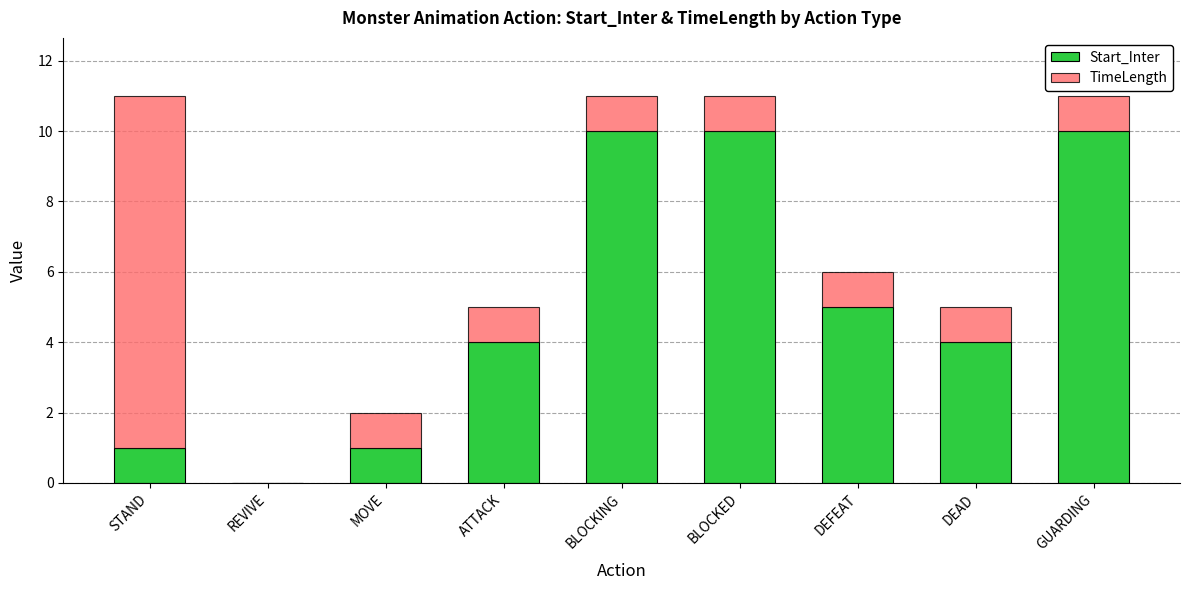

What is the sum of the Start_Inter values at ATTACK and MOVE?

5